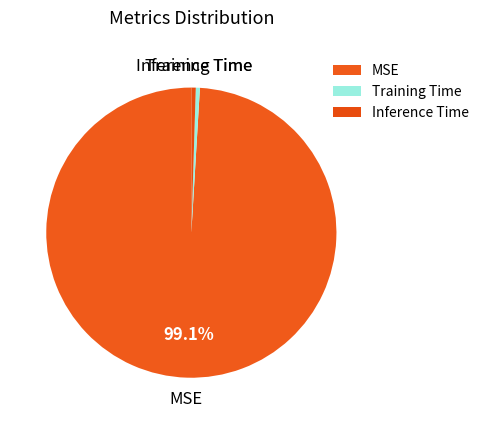

To the nearest percent, what is the difference between the largest and smallest slice percentages?

99%